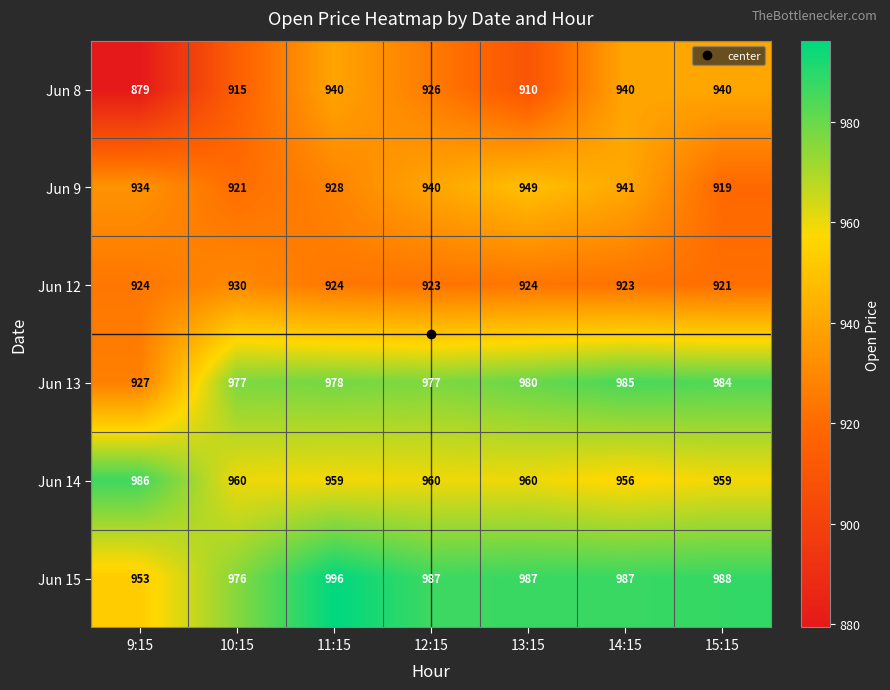

The value of Jun 12 at 10:15 is 348. True or false?

False